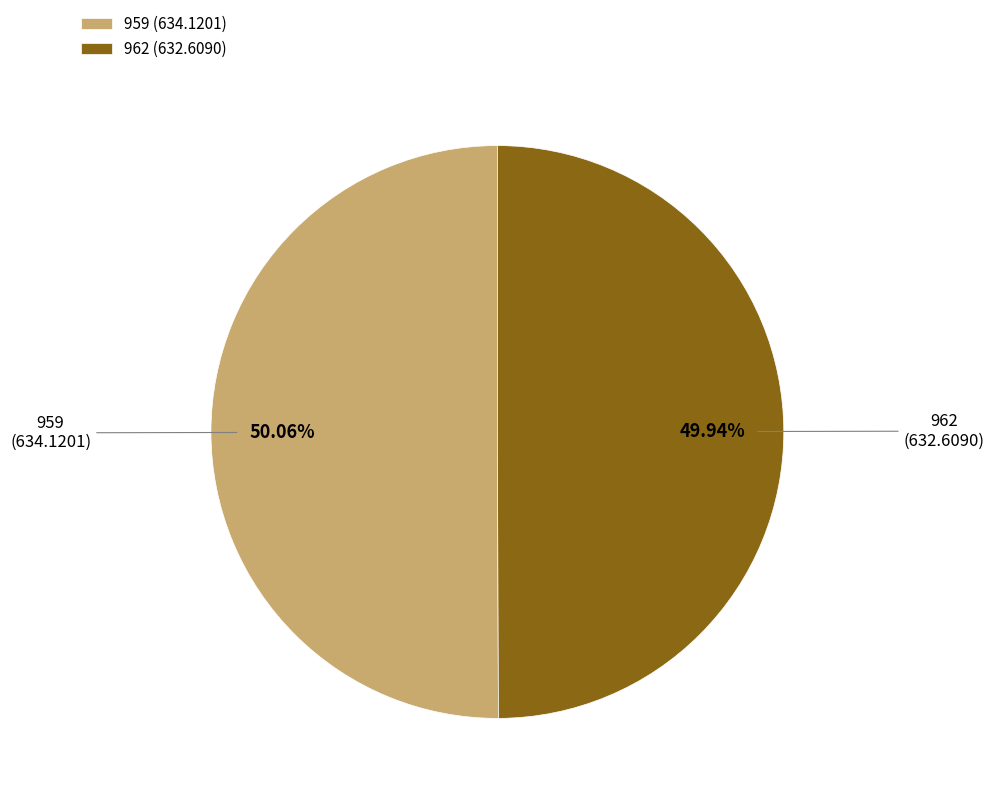

Approximately how many times larger is the value at 959 (634.1201) compared to 962 (632.6090)?

1.0